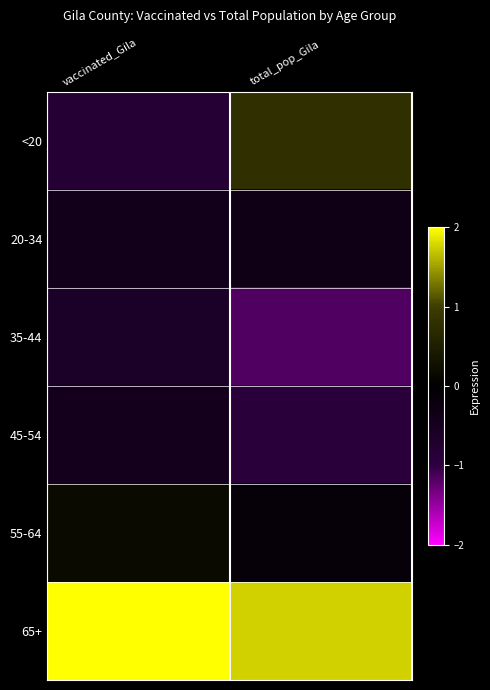

Rank the series by their maximum value, from lowest to highest.

35-44, 45-54, 20-34, 55-64, <20, 65+